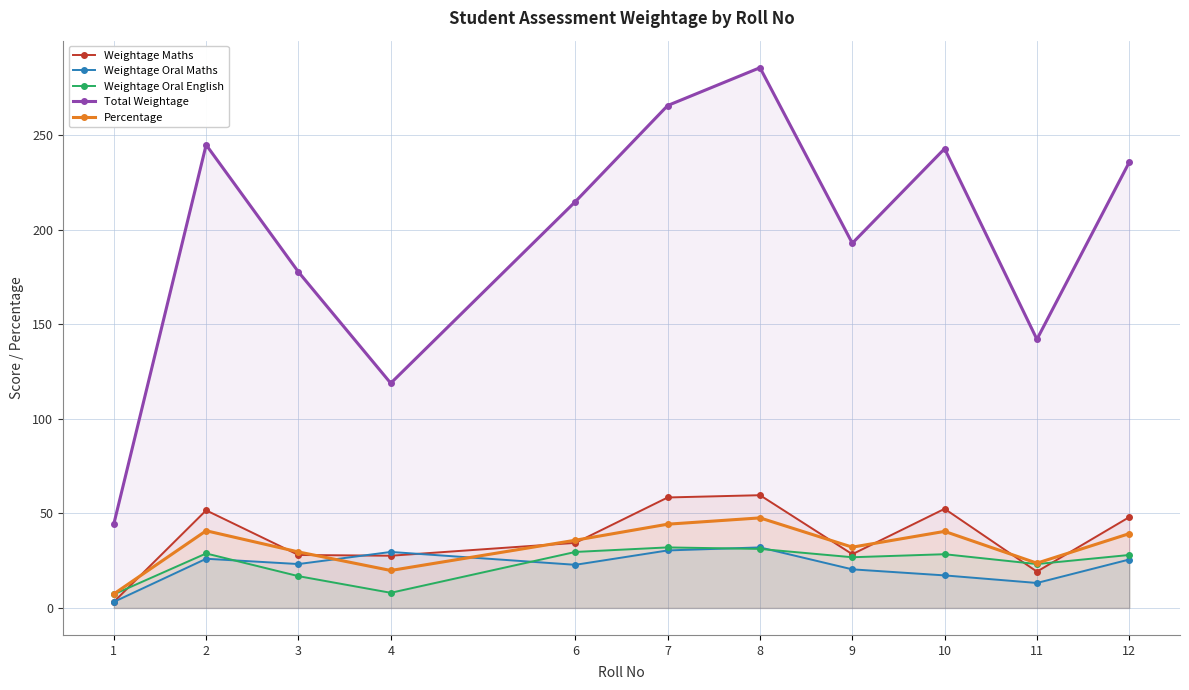

Which series changed the most between 6 and 11?

Total Weightage